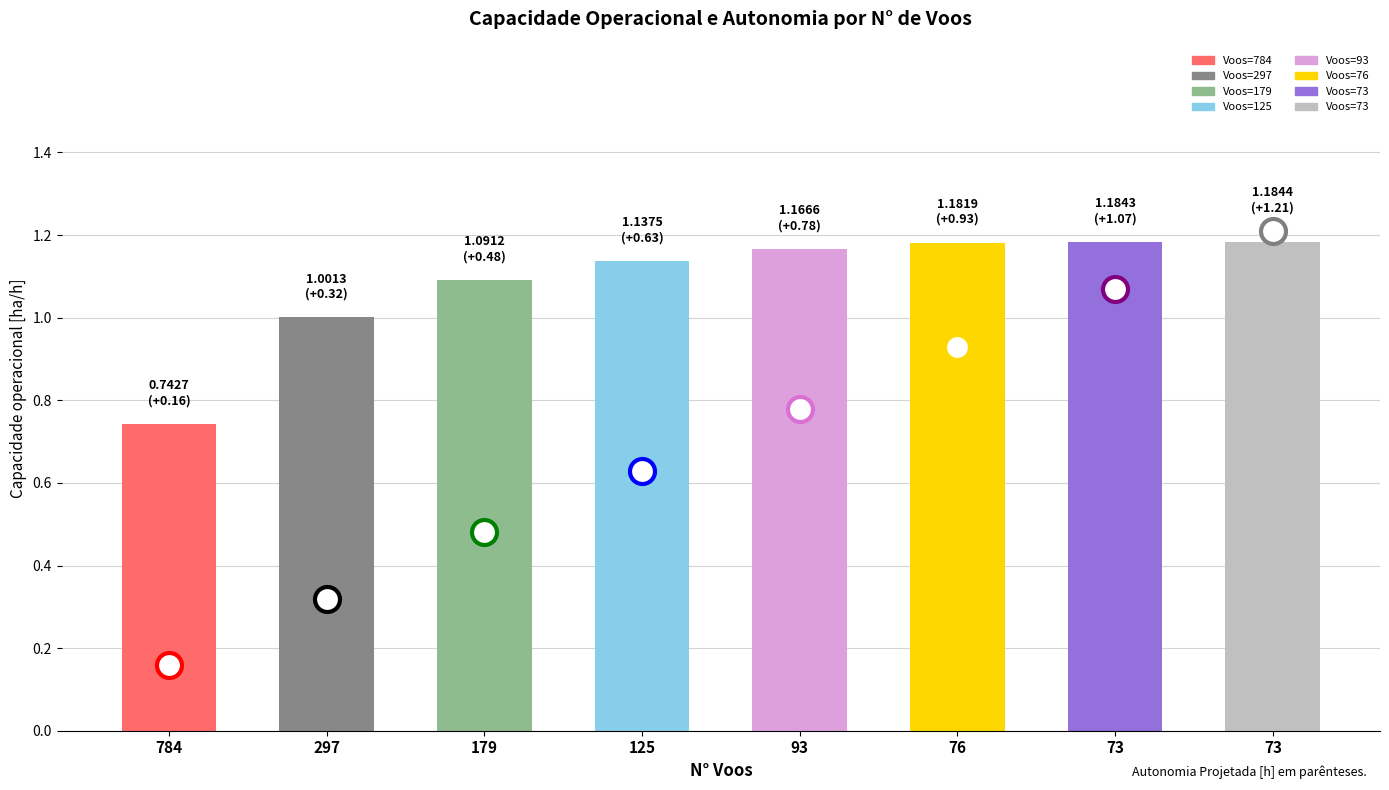

The value of Autonomia Projetada [h] at 297 is 0.1. True or false?

False